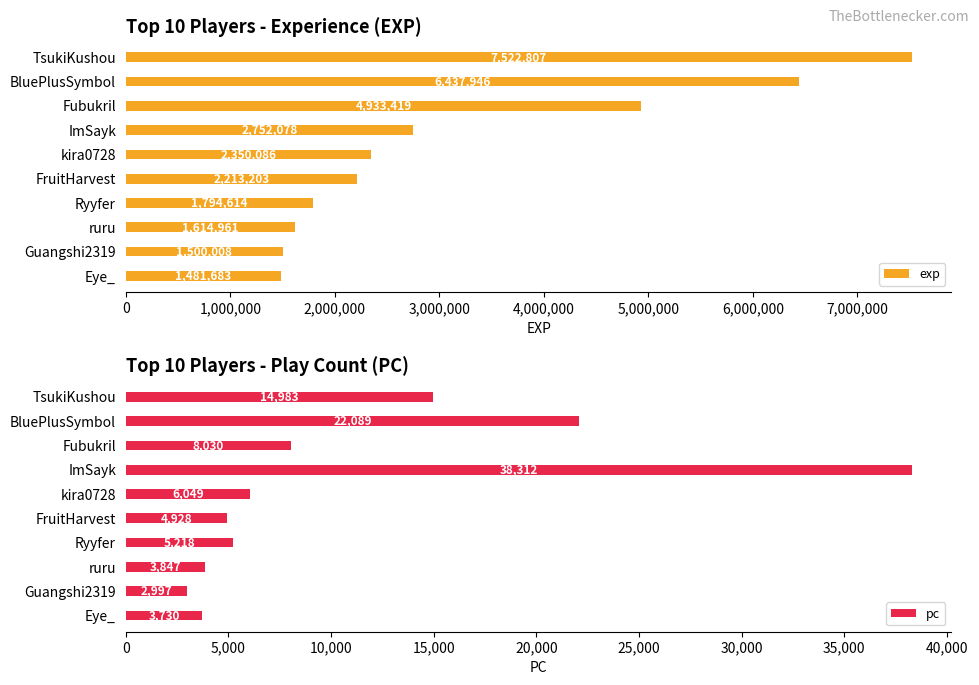

List the labels in order of exp value, largest first.

TsukiKushou, BluePlusSymbol, Fubukril, ImSayk, kira0728, FruitHarvest, Ryyfer, ruru, Guangshi2319, Eye_